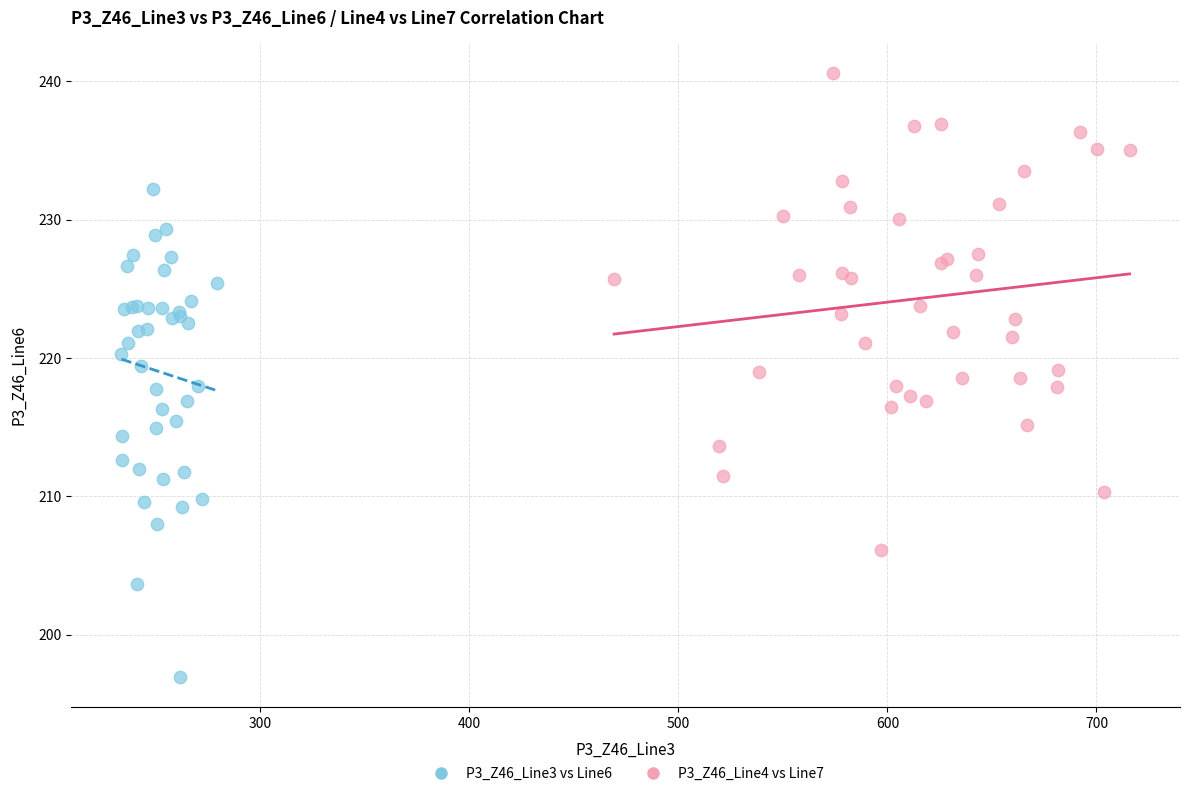

Which series has the largest Y range (max minus min)?

P3_Z46_Line3 vs Line6